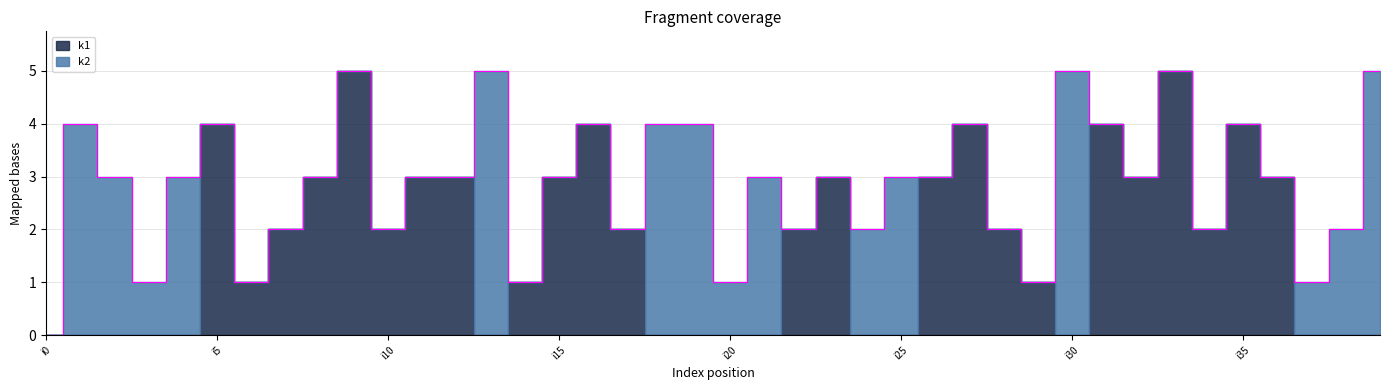

Between i16 and i30, which series saw the biggest shift?

k2